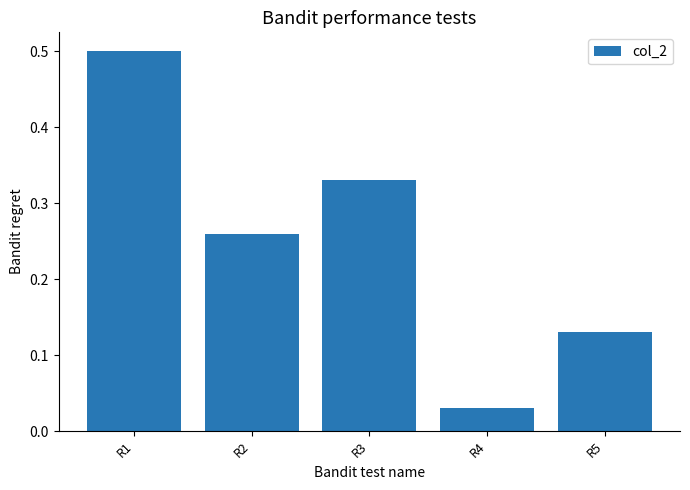

How many bars are there in total?

5